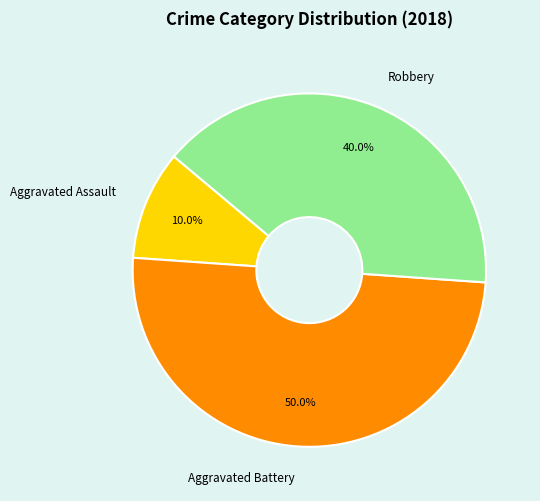

Is Aggravated Assault the majority of the pie?

No